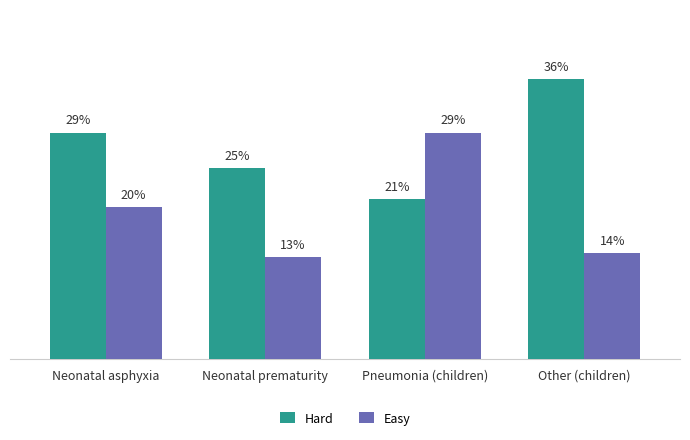

What is the difference between the maximum and minimum values in the Easy series?

0.2